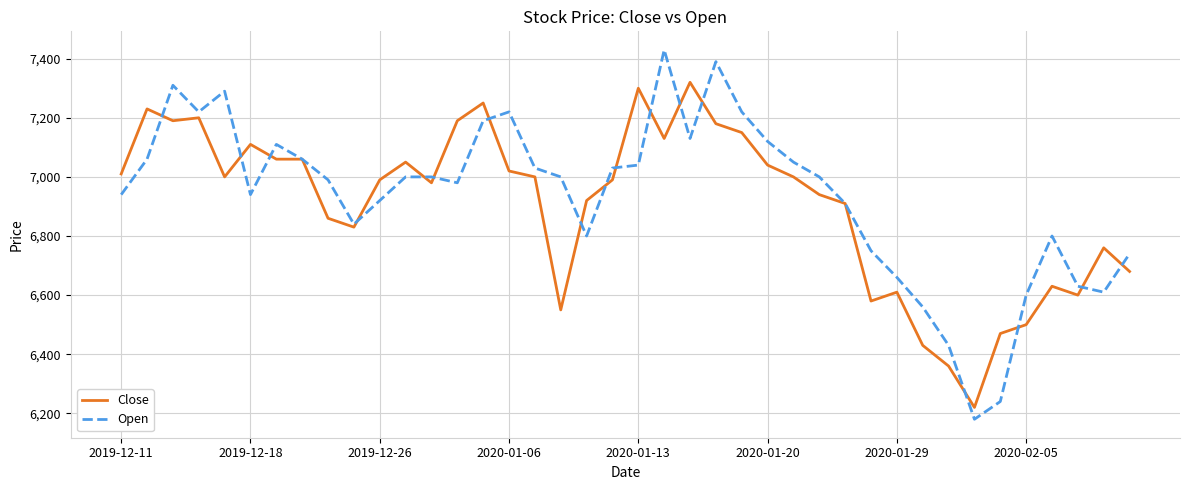

What is the greatest value displayed?

7430